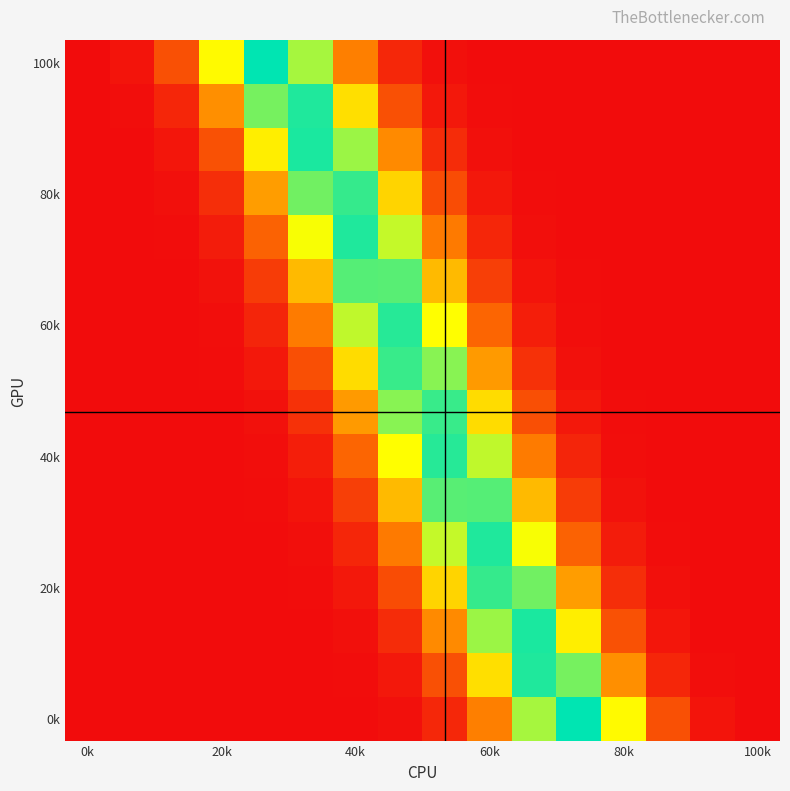

At which category is the sum across all series the highest?

8